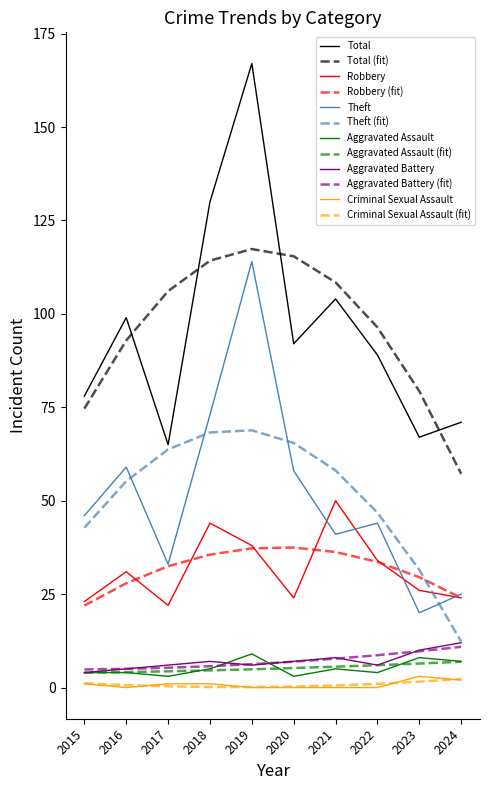

True or false: Criminal Sexual Assault and Robbery intersect in this chart.

False